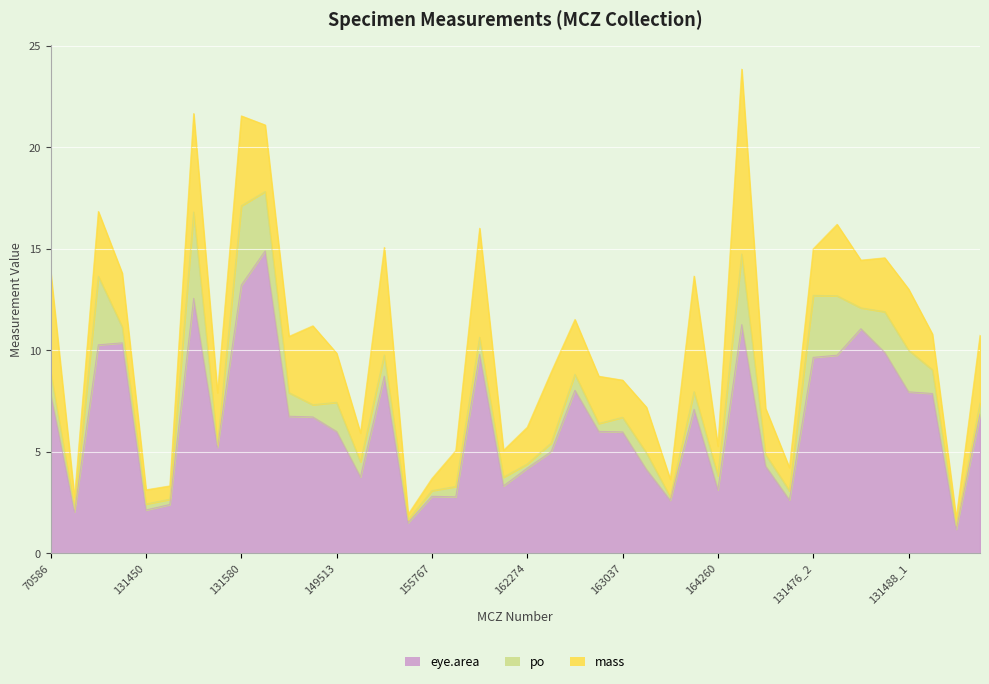

What is the minimum value shown in the chart?

0.1